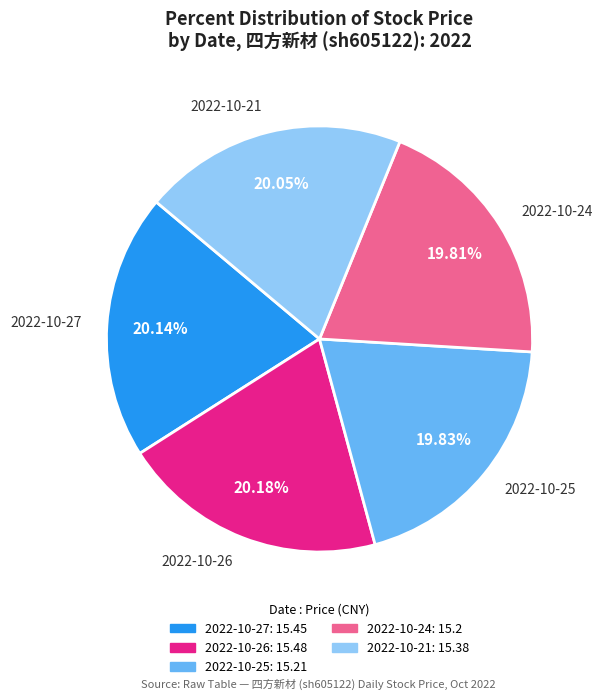

Combined, do 2022-10-25 and 2022-10-26 account for over 50%?

No